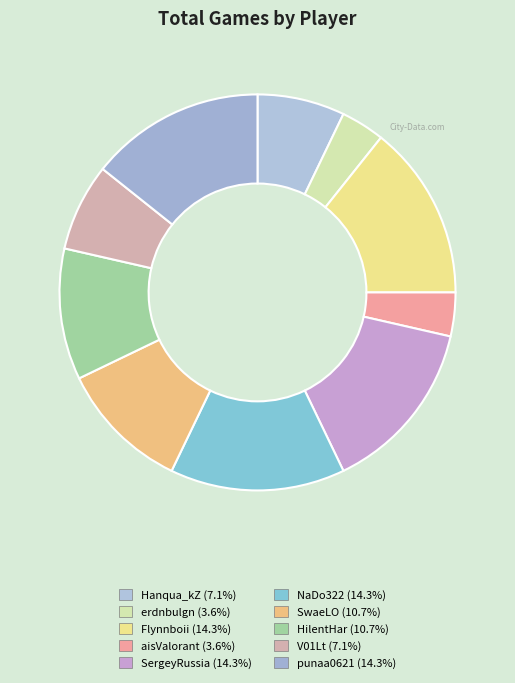

What is the ratio of the value at V01Lt to the value at NaDo322?

0.5